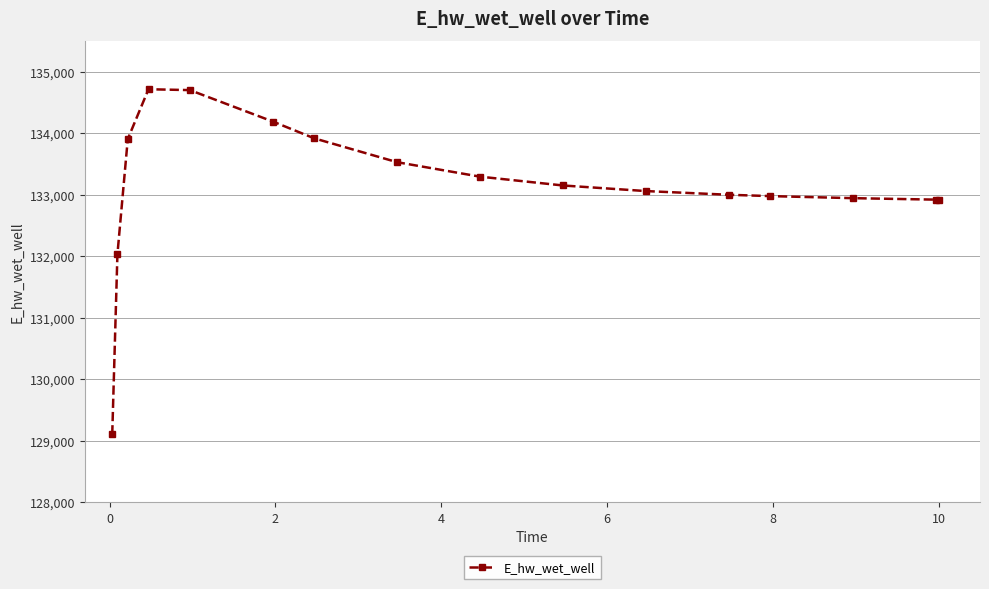

Is this an area chart (filled region under the line)?

No